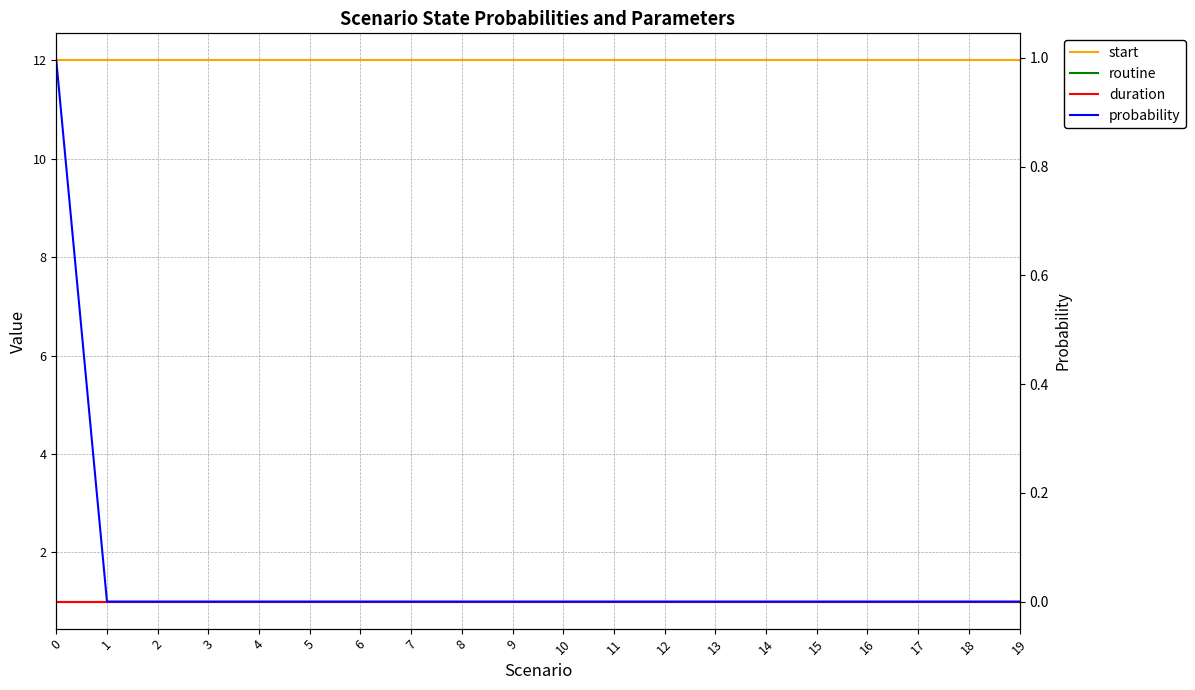

What is the value of the start point at the 20th from the left?

12.0